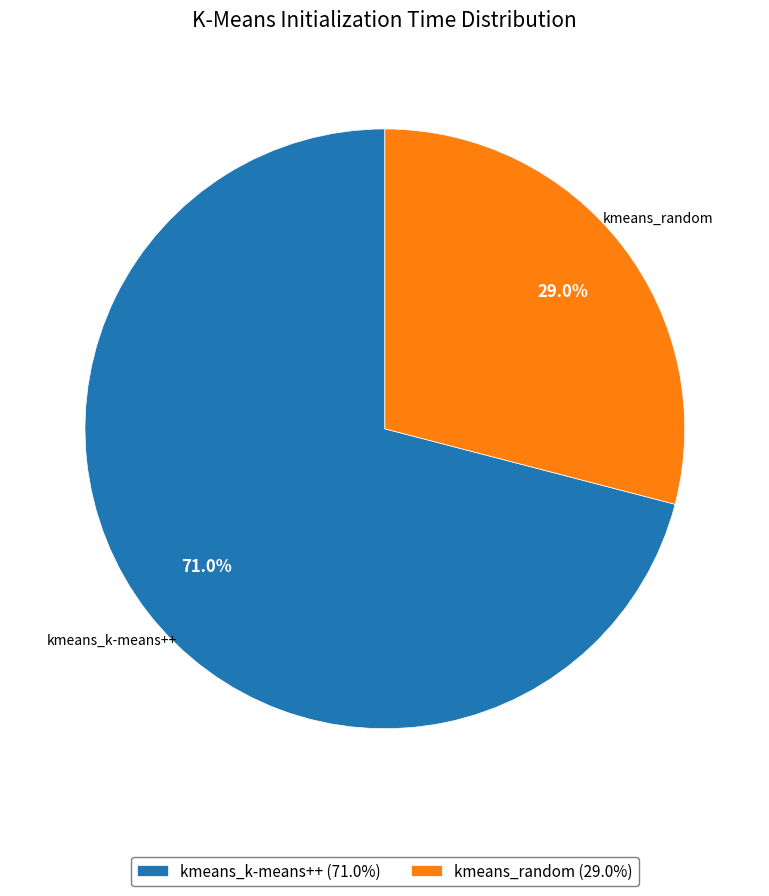

Does kmeans_random account for over 50% of the chart?

No